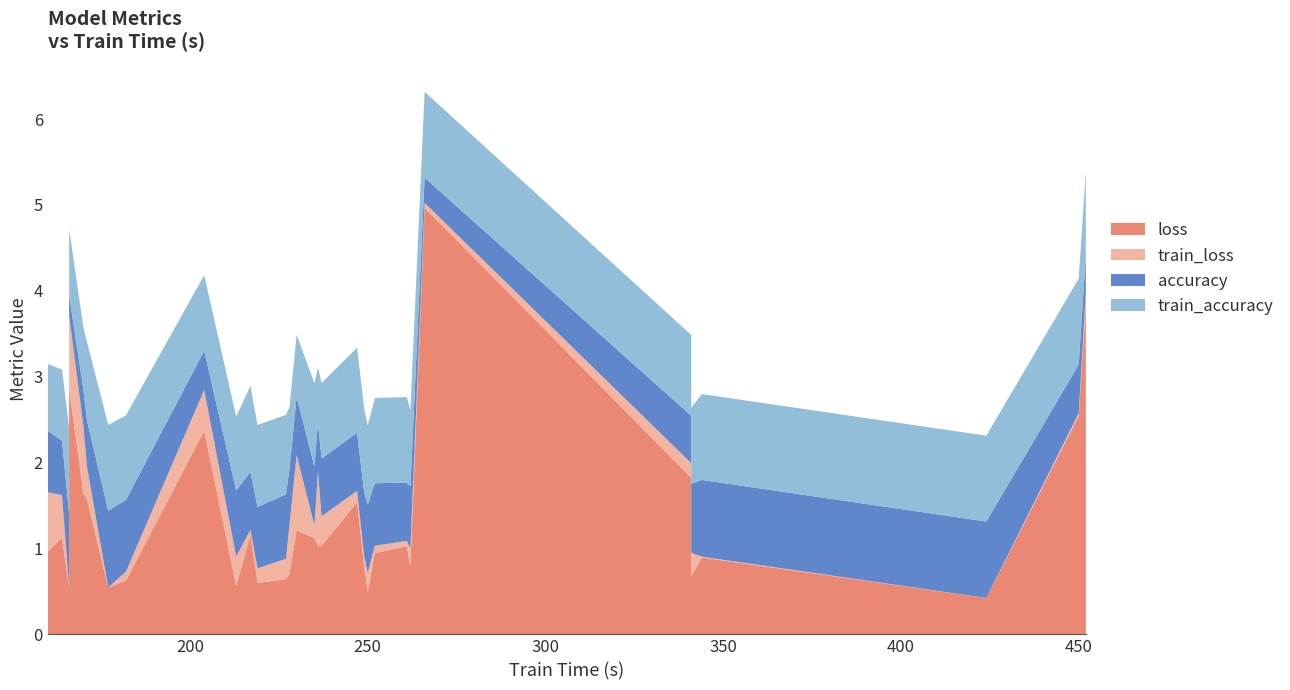

Reading left to right, extract all data points from this chart.

accuracy: Fish=0.7	PowerCons=0.9	Worms=0.7	WormsTwoClass=0.7	FacesUCR=0.9	OSULeaf=0.8	GestureMidAirD1=0.5	GestureMidAirD2=0.6	GestureMidAirD3=0.2	Phoneme=0.3	InsectWingbeatSound=0.4	Computers=0.8	WordSynonyms=0.5	AllGestureWiimoteX=0.7	AllGestureWiimoteY=0.7	AllGestureWiimoteZ=0.7	SemgHandGenderCh2=0.9	Yoga=0.6	Earthquakes=0.7	EOGHorizontalSignal=0.6	EOGVerticalSignal=0.4	LargeKitchenAppliances=0.9	RefrigerationDevices=0.6	ScreenType=0.6	SmallKitchenAppliances=0.8	MedicalImages=0.8	Adiac=0.7	CricketX=0.7	CricketY=0.7	CricketZ=0.7	MiddlePhalanxTW=0.6	DistalPhalanxOutlineAgeGroup=0.8
train_accuracy: Fish=0.8	PowerCons=1.0	Worms=1.0	WormsTwoClass=1.0	FacesUCR=1.0	OSULeaf=1.0	GestureMidAirD1=0.9	GestureMidAirD2=0.8	GestureMidAirD3=0.8	Phoneme=1.0	InsectWingbeatSound=0.7	Computers=0.9	WordSynonyms=0.9	AllGestureWiimoteX=1.0	AllGestureWiimoteY=1.0	AllGestureWiimoteZ=0.9	SemgHandGenderCh2=1.0	Yoga=0.7	Earthquakes=0.9	EOGHorizontalSignal=1.0	EOGVerticalSignal=1.0	LargeKitchenAppliances=1.0	RefrigerationDevices=0.9	ScreenType=0.8	SmallKitchenAppliances=0.9	MedicalImages=0.9	Adiac=0.7	CricketX=1.0	CricketY=1.0	CricketZ=1.0	MiddlePhalanxTW=0.6	DistalPhalanxOutlineAgeGroup=0.9
loss: Fish=1.0	PowerCons=0.5	Worms=0.6	WormsTwoClass=1.2	FacesUCR=0.5	OSULeaf=0.6	GestureMidAirD1=1.6	GestureMidAirD2=1.1	GestureMidAirD3=2.9	Phoneme=5.0	InsectWingbeatSound=1.6	Computers=0.5	WordSynonyms=2.4	AllGestureWiimoteX=1.5	AllGestureWiimoteY=1.1	AllGestureWiimoteZ=1.0	SemgHandGenderCh2=0.4	Yoga=0.7	Earthquakes=0.8	EOGHorizontalSignal=2.5	EOGVerticalSignal=3.9	LargeKitchenAppliances=0.9	RefrigerationDevices=1.8	ScreenType=1.3	SmallKitchenAppliances=0.7	MedicalImages=0.6	Adiac=1.2	CricketX=0.9	CricketY=1.0	CricketZ=0.8	MiddlePhalanxTW=1.0	DistalPhalanxOutlineAgeGroup=0.6
train_loss: Fish=0.7	PowerCons=0.0	Worms=0.2	WormsTwoClass=0.1	FacesUCR=0.0	OSULeaf=0.1	GestureMidAirD1=0.4	GestureMidAirD2=0.5	GestureMidAirD3=0.8	Phoneme=0.1	InsectWingbeatSound=0.8	Computers=0.2	WordSynonyms=0.5	AllGestureWiimoteX=0.1	AllGestureWiimoteY=0.1	AllGestureWiimoteZ=0.3	SemgHandGenderCh2=0.0	Yoga=0.6	Earthquakes=0.2	EOGHorizontalSignal=0.0	EOGVerticalSignal=0.1	LargeKitchenAppliances=0.0	RefrigerationDevices=0.2	ScreenType=0.6	SmallKitchenAppliances=0.3	MedicalImages=0.2	Adiac=0.9	CricketX=0.1	CricketY=0.1	CricketZ=0.1	MiddlePhalanxTW=0.9	DistalPhalanxOutlineAgeGroup=0.3